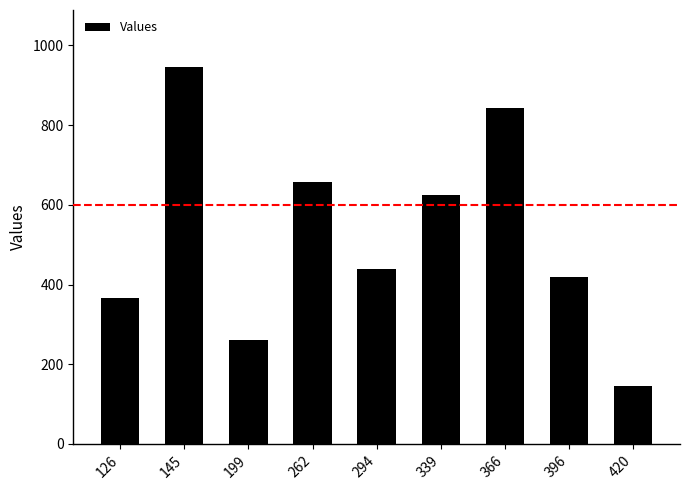

Where is the data nearest to the value 546?

339